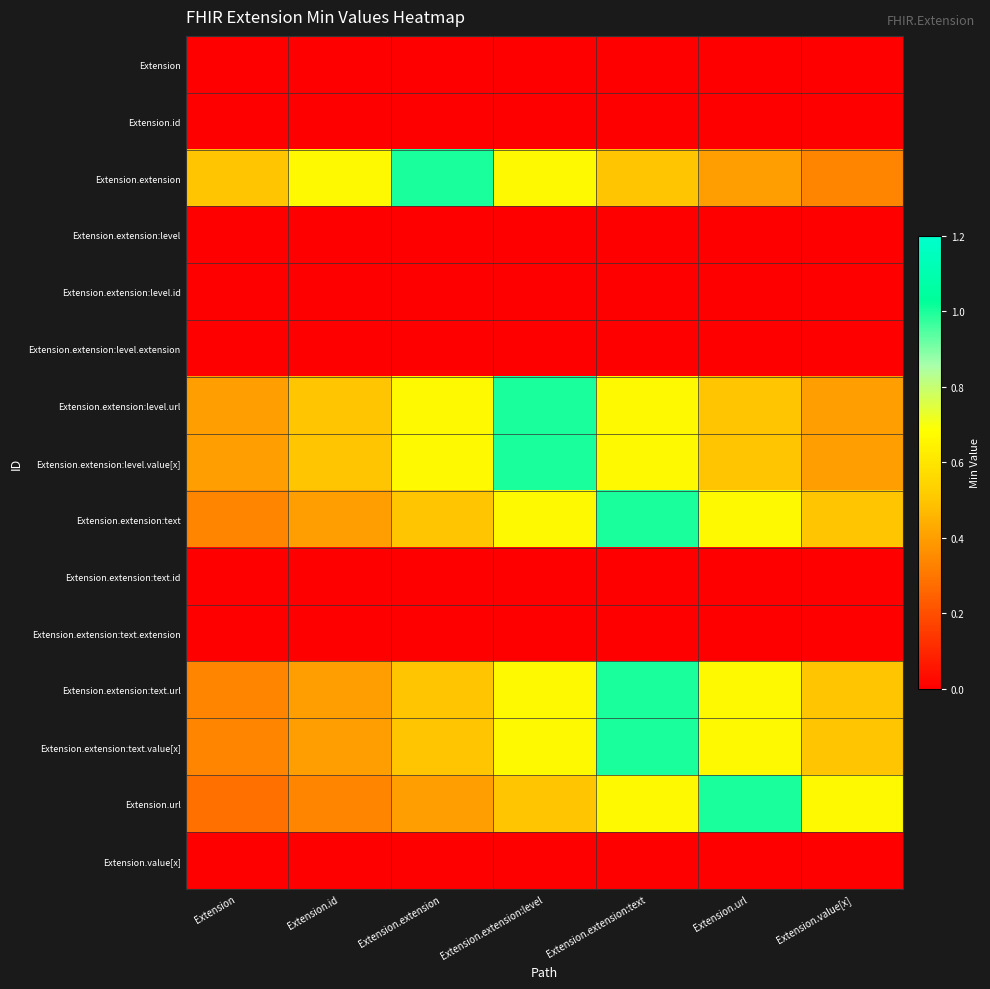

Reading left to right, transcribe all the data shown in this chart.

Extension: Extension=0.0	Extension.id=0.0	Extension.extension=0.0	Extension.extension:level=0.0	Extension.extension:text=0.0	Extension.url=0.0	Extension.value[x]=0.0
Extension.id: Extension=0.0	Extension.id=0.0	Extension.extension=0.0	Extension.extension:level=0.0	Extension.extension:text=0.0	Extension.url=0.0	Extension.value[x]=0.0
Extension.extension: Extension=0.5	Extension.id=0.7	Extension.extension=1.0	Extension.extension:level=0.7	Extension.extension:text=0.5	Extension.url=0.4	Extension.value[x]=0.3
Extension.extension:level: Extension=0.0	Extension.id=0.0	Extension.extension=0.0	Extension.extension:level=0.0	Extension.extension:text=0.0	Extension.url=0.0	Extension.value[x]=0.0
Extension.extension:level.id: Extension=0.0	Extension.id=0.0	Extension.extension=0.0	Extension.extension:level=0.0	Extension.extension:text=0.0	Extension.url=0.0	Extension.value[x]=0.0
Extension.extension:level.extension: Extension=0.0	Extension.id=0.0	Extension.extension=0.0	Extension.extension:level=0.0	Extension.extension:text=0.0	Extension.url=0.0	Extension.value[x]=0.0
Extension.extension:level.url: Extension=0.4	Extension.id=0.5	Extension.extension=0.7	Extension.extension:level=1.0	Extension.extension:text=0.7	Extension.url=0.5	Extension.value[x]=0.4
Extension.extension:level.value[x]: Extension=0.4	Extension.id=0.5	Extension.extension=0.7	Extension.extension:level=1.0	Extension.extension:text=0.7	Extension.url=0.5	Extension.value[x]=0.4
Extension.extension:text: Extension=0.3	Extension.id=0.4	Extension.extension=0.5	Extension.extension:level=0.7	Extension.extension:text=1.0	Extension.url=0.7	Extension.value[x]=0.5
Extension.extension:text.id: Extension=0.0	Extension.id=0.0	Extension.extension=0.0	Extension.extension:level=0.0	Extension.extension:text=0.0	Extension.url=0.0	Extension.value[x]=0.0
Extension.extension:text.extension: Extension=0.0	Extension.id=0.0	Extension.extension=0.0	Extension.extension:level=0.0	Extension.extension:text=0.0	Extension.url=0.0	Extension.value[x]=0.0
Extension.extension:text.url: Extension=0.3	Extension.id=0.4	Extension.extension=0.5	Extension.extension:level=0.7	Extension.extension:text=1.0	Extension.url=0.7	Extension.value[x]=0.5
Extension.extension:text.value[x]: Extension=0.3	Extension.id=0.4	Extension.extension=0.5	Extension.extension:level=0.7	Extension.extension:text=1.0	Extension.url=0.7	Extension.value[x]=0.5
Extension.url: Extension=0.3	Extension.id=0.3	Extension.extension=0.4	Extension.extension:level=0.5	Extension.extension:text=0.7	Extension.url=1.0	Extension.value[x]=0.7
Extension.value[x]: Extension=0.0	Extension.id=0.0	Extension.extension=0.0	Extension.extension:level=0.0	Extension.extension:text=0.0	Extension.url=0.0	Extension.value[x]=0.0